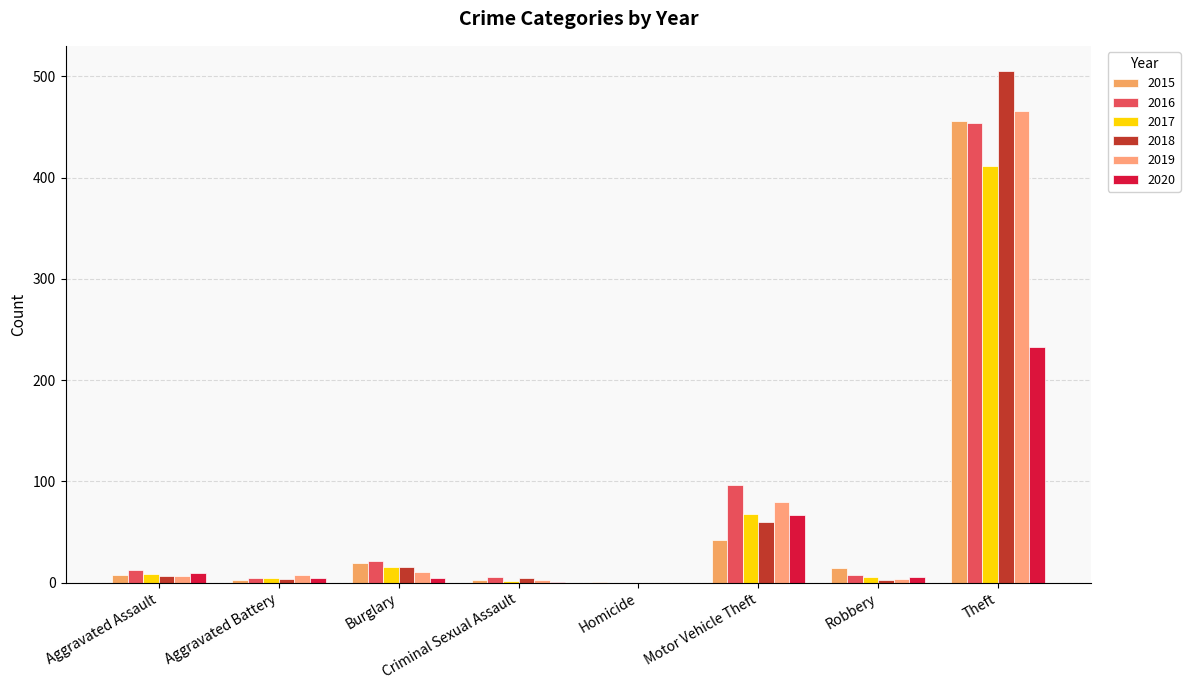

Count the number of data series in this chart.

6